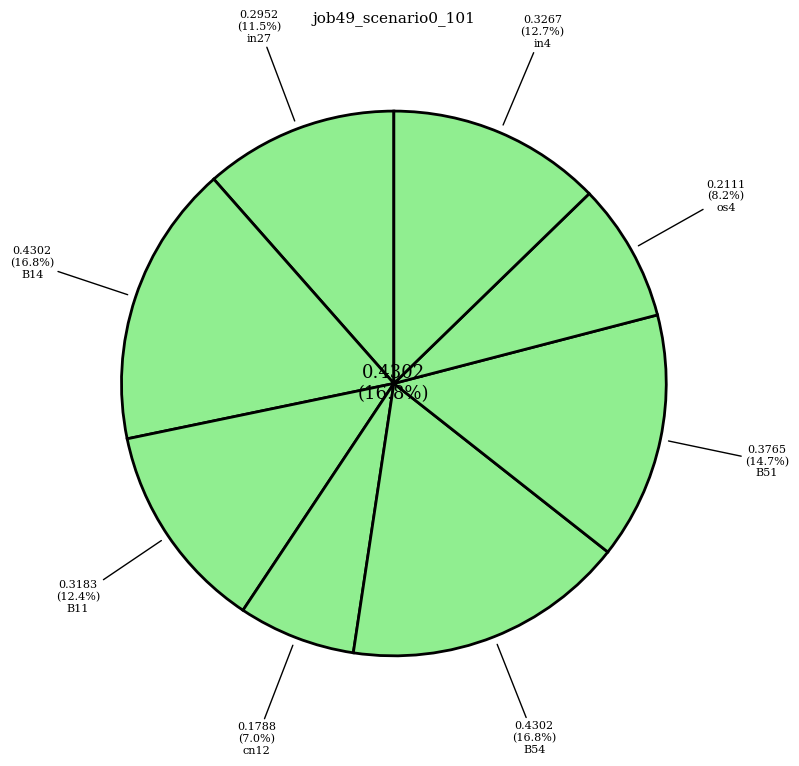

How many slices are in this pie chart?

8